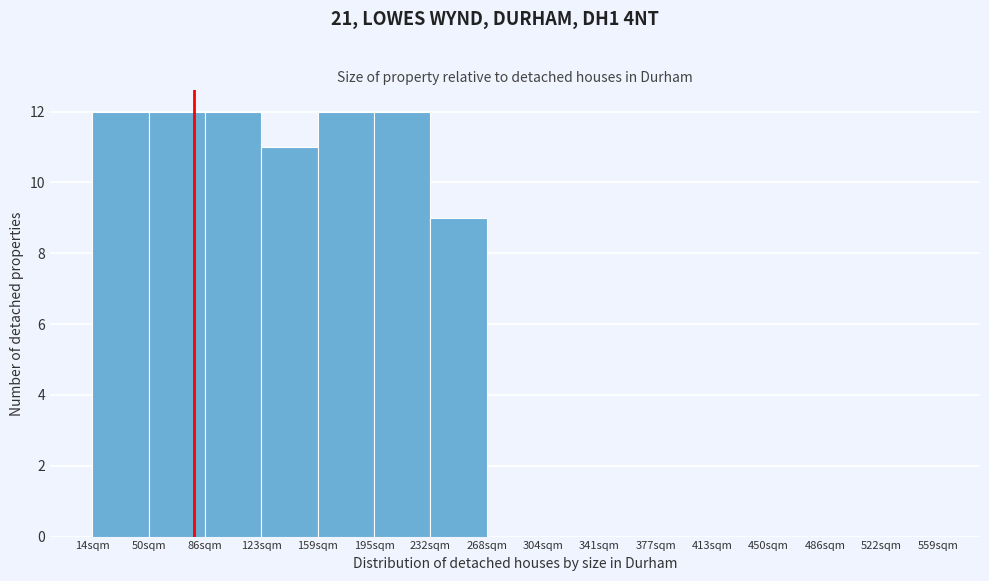

Reading left to right, transcribe this chart: for each bar, give the range it covers on the x-axis and its height. Neither the bar edges nor the heights are printed on the chart, so give them approximately, as read against the axes.

15 to 50: 12
50 to 85: 12
85 to 125: 12
125 to 160: 11
160 to 195: 12
195 to 230: 12
230 to 270: 9
270 to 305: 0
305 to 340: 0
340 to 375: 0
375 to 415: 0
415 to 450: 0
450 to 485: 0
485 to 525: 0
525 to 560: 0